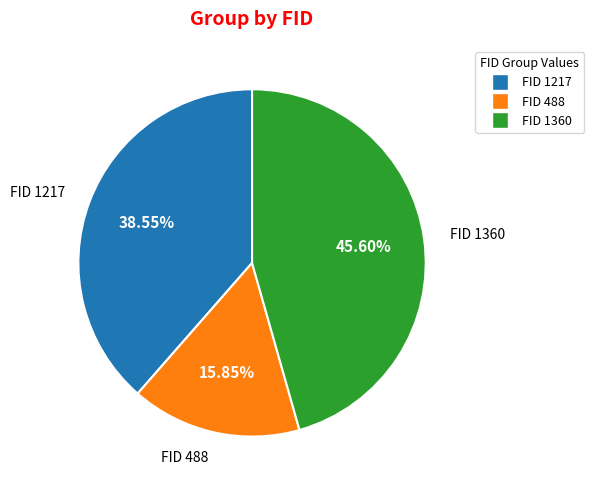

Which category has the smallest portion of the pie?

FID 488